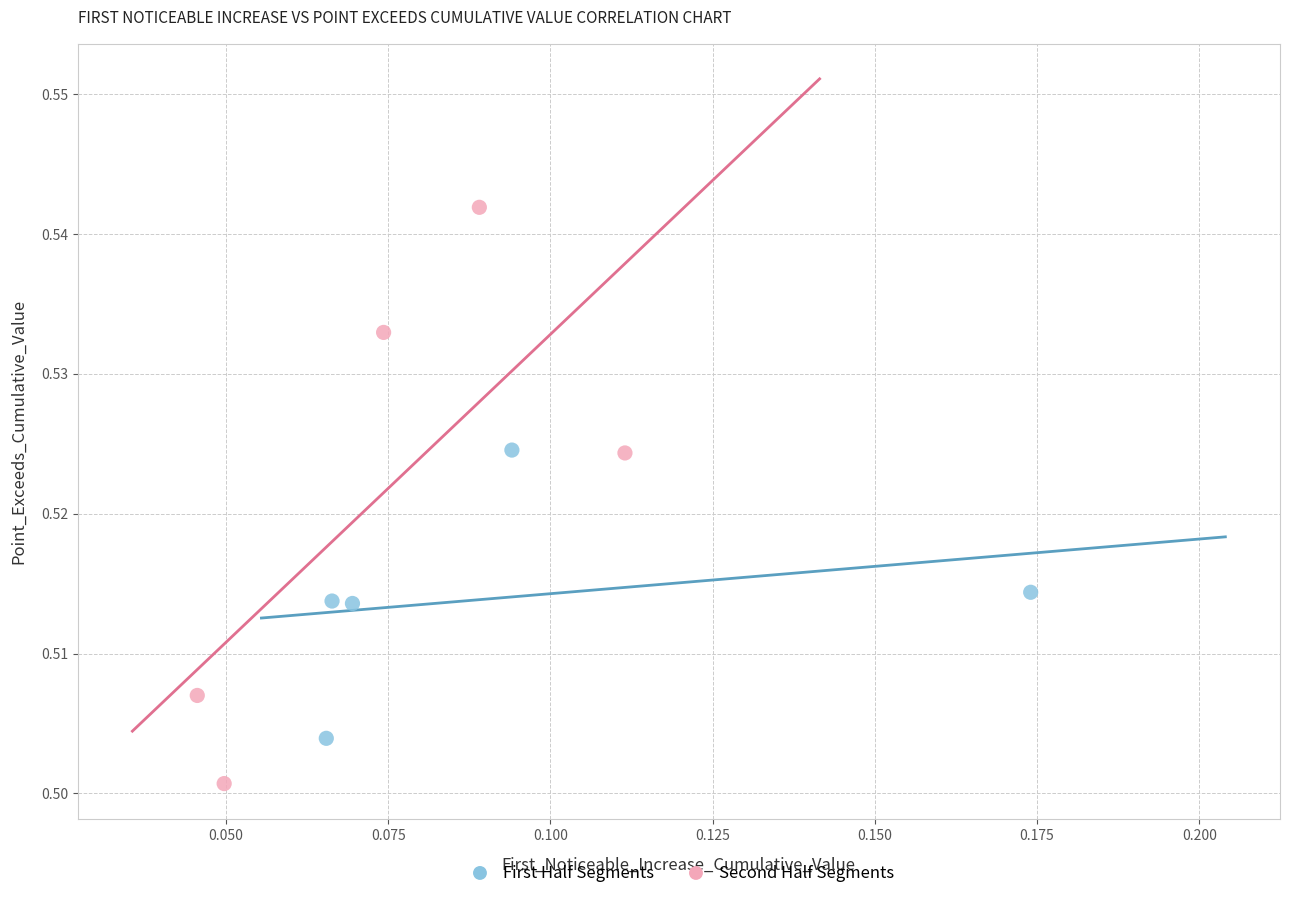

Which series contains the highest Y value?

Second Half Segments